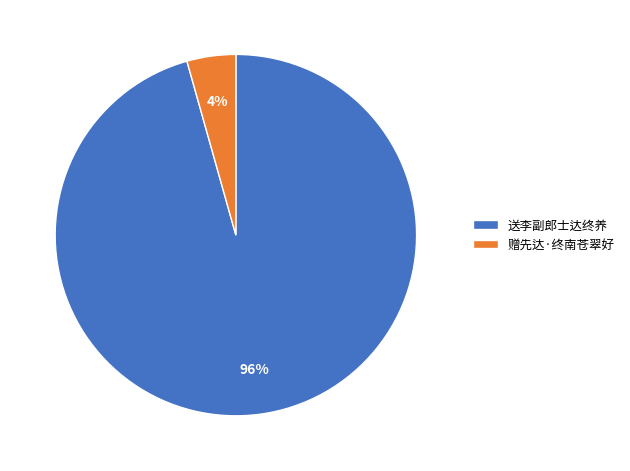

To the nearest percent, what is the combined percentage of 赠先达·终南苍翠好 and 送李副郎士达终养?

100%